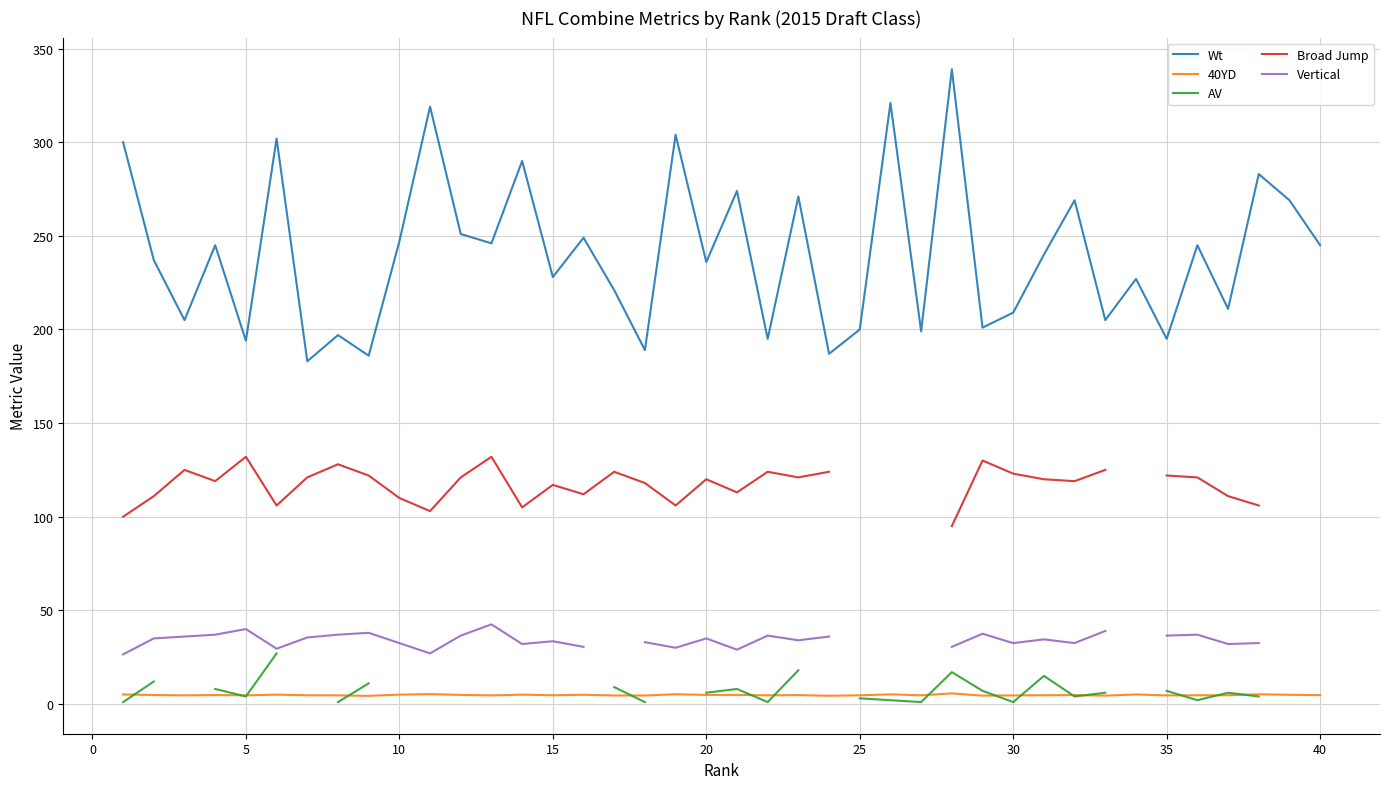

What are all the series names shown in the legend?

Wt, 40YD, AV, Broad Jump, Vertical